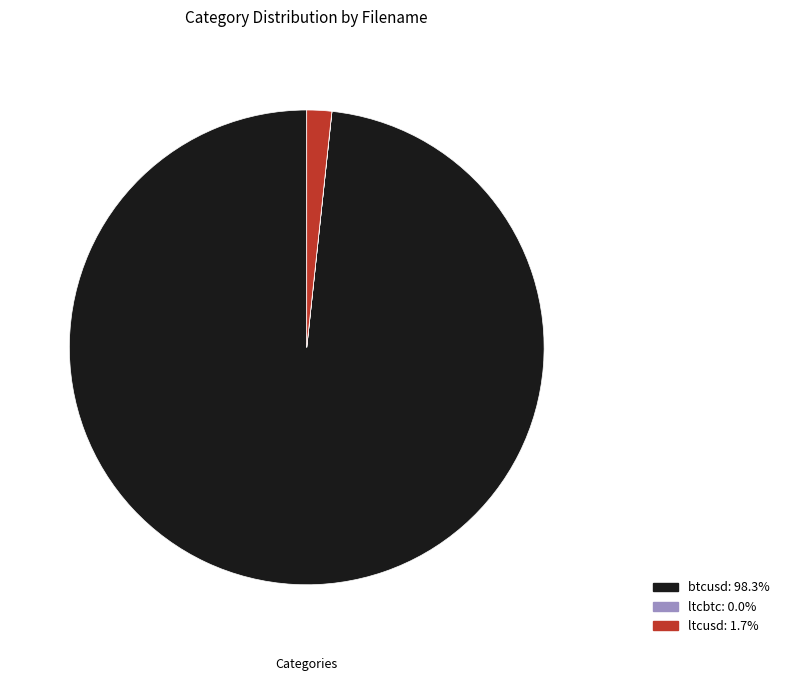

Is there a majority slice in this chart?

Yes